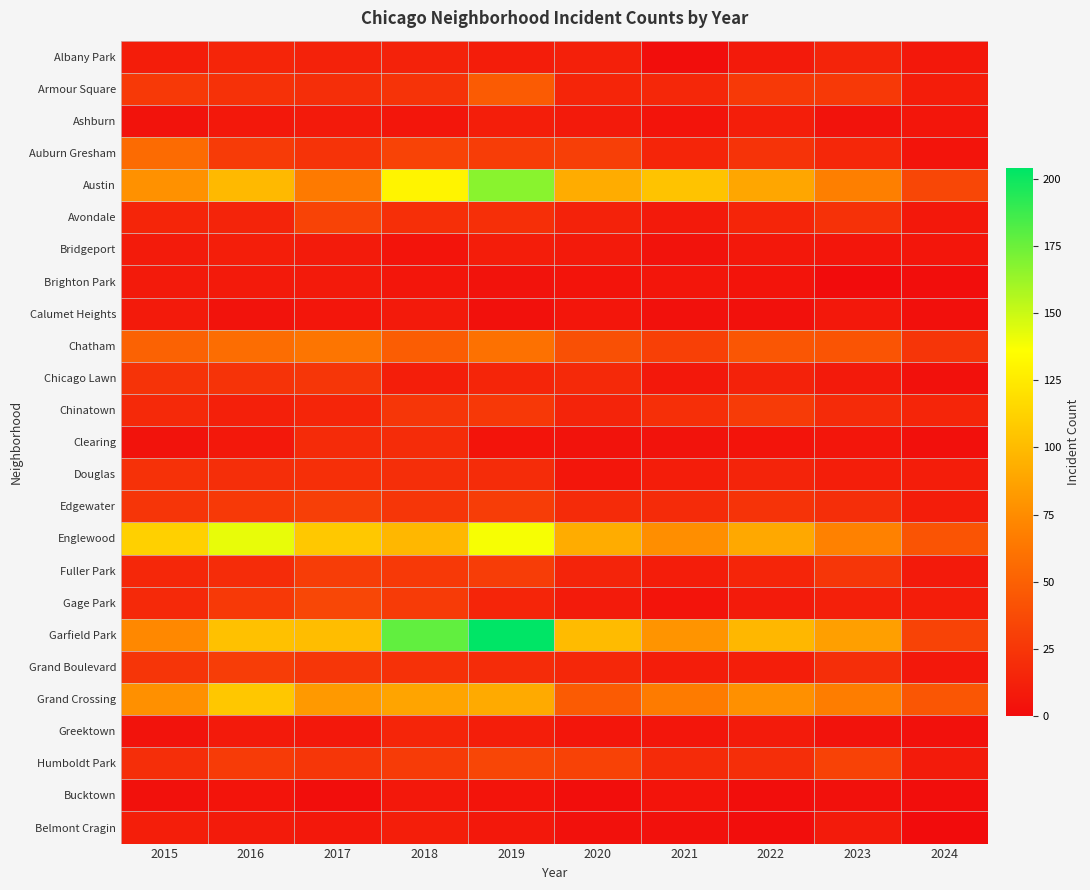

Rank the series by their maximum value, from highest to lowest.

Garfield Park, Austin, Englewood, Grand Crossing, Chatham, Auburn Gresham, Armour Square, Gage Park, Humboldt Park, Avondale, Edgewater, Fuller Park, Grand Boulevard, Chinatown, Chicago Lawn, Douglas, Clearing, Albany Park, Greektown, Ashburn, Bridgeport, Belmont Cragin, Brighton Park, Calumet Heights, Bucktown